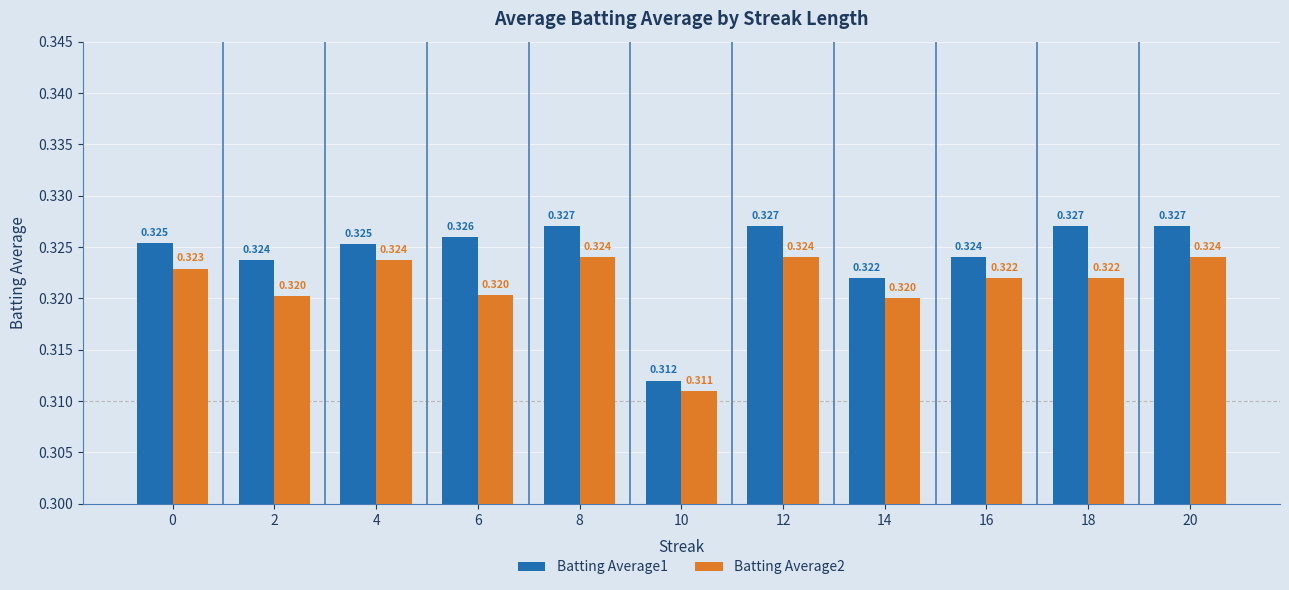

What is the sum of all Batting Average1 values?

3.6